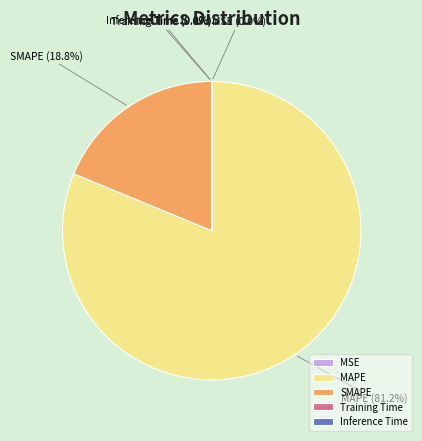

What is the majority slice?

MAPE